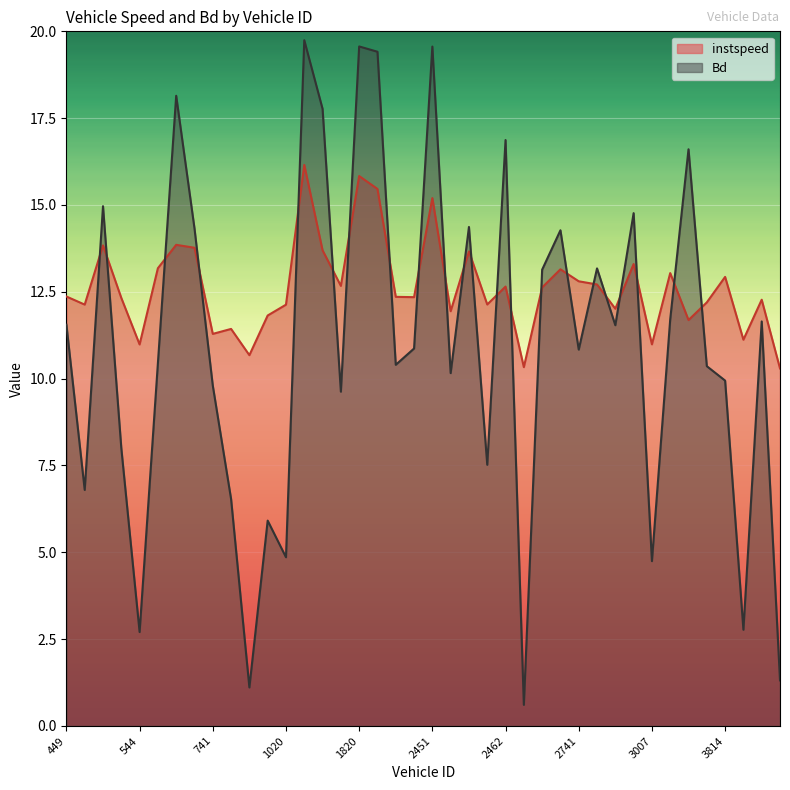

What is the maximum value shown in the chart?

19.7